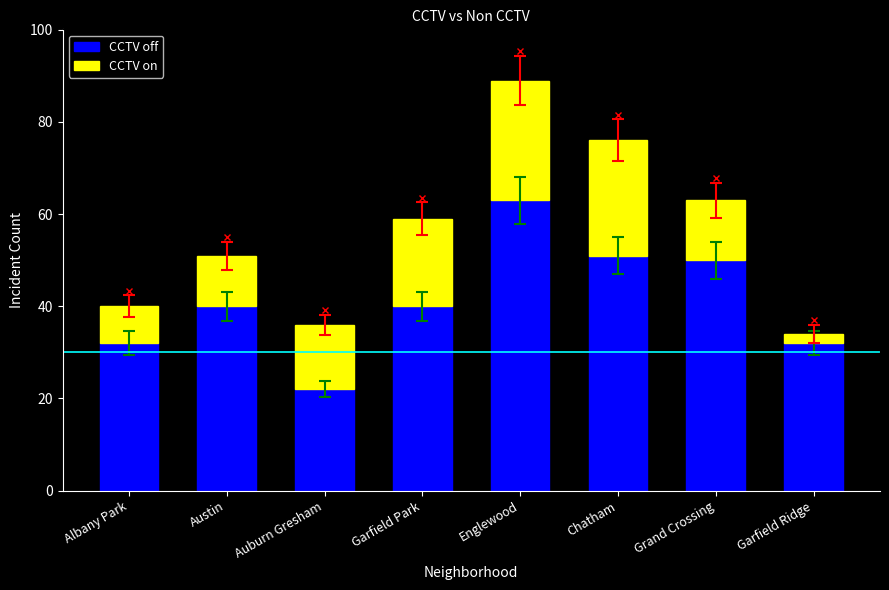

Which series changed the most between Albany Park and Garfield Ridge?

CCTV on